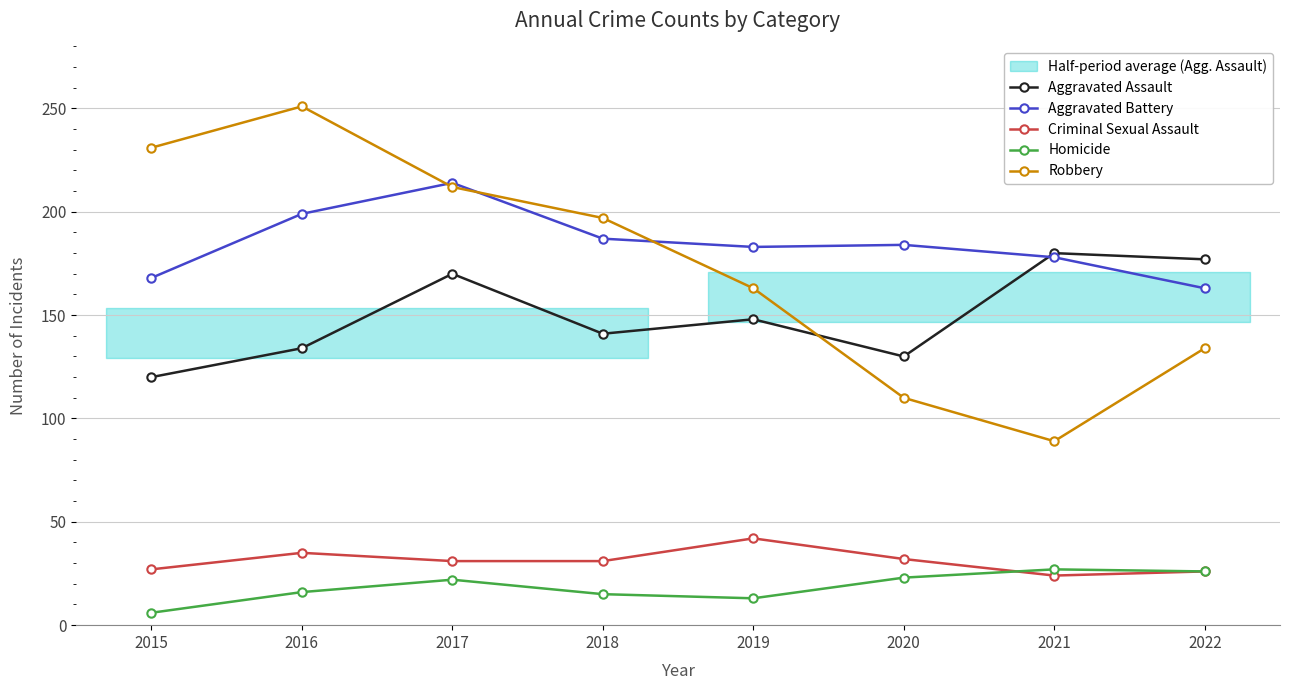

Reading left to right, what are all the values shown in this chart?

Aggravated Assault: 120	134	170	141	148	130	180	177
Aggravated Battery: 168	199	214	187	183	184	178	163
Criminal Sexual Assault: 27	35	31	31	42	32	24	26
Homicide: 6	16	22	15	13	23	27	26
Robbery: 231	251	212	197	163	110	89	134